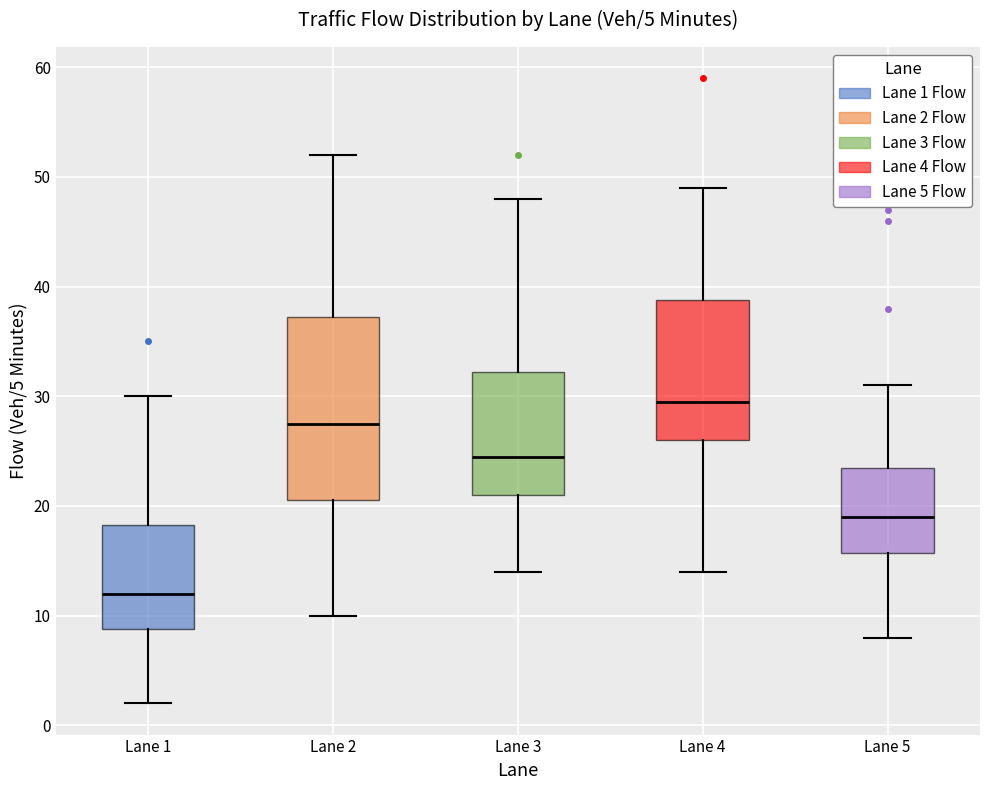

Comparing the boxes themselves (not the whiskers), which one is the tallest?

Lane 2